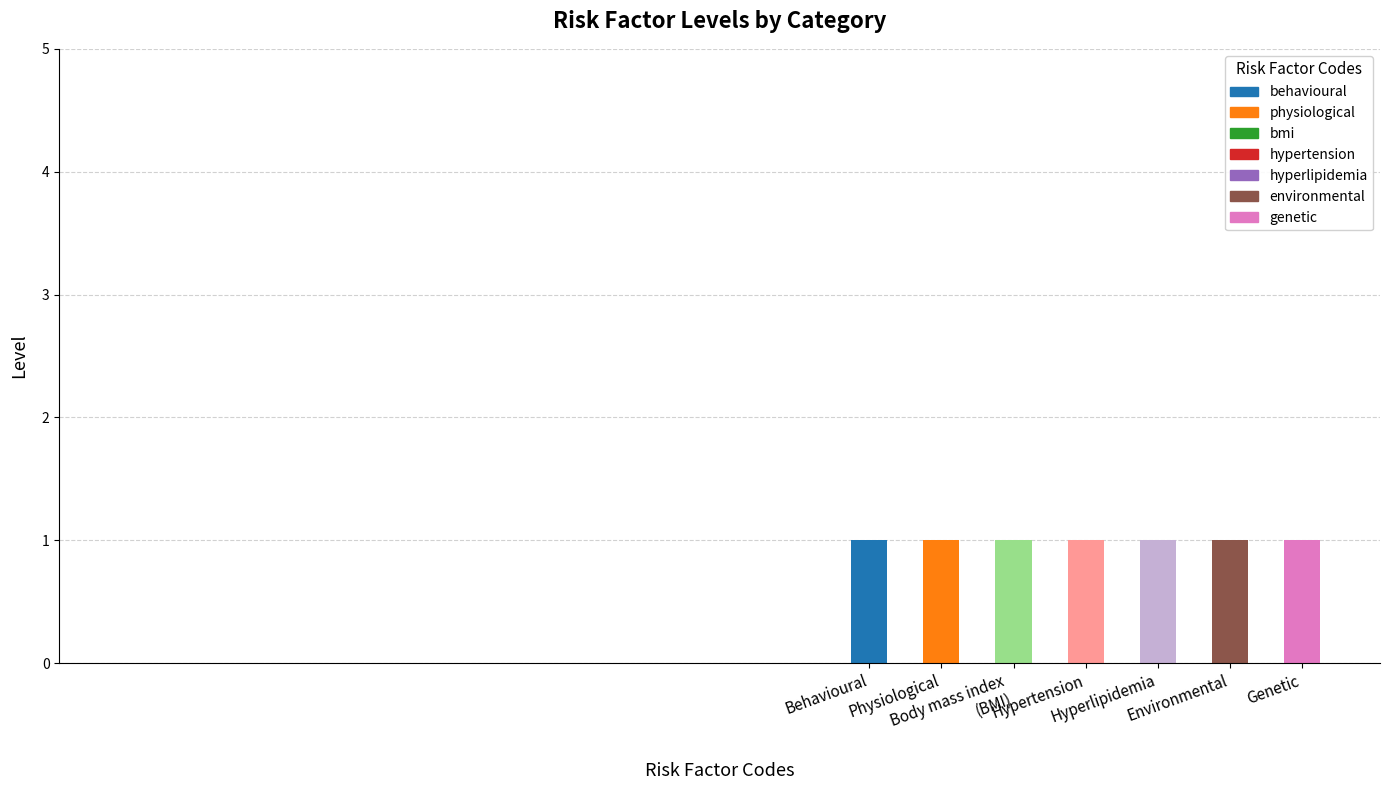

What is the total value across all series at Genetic?

1